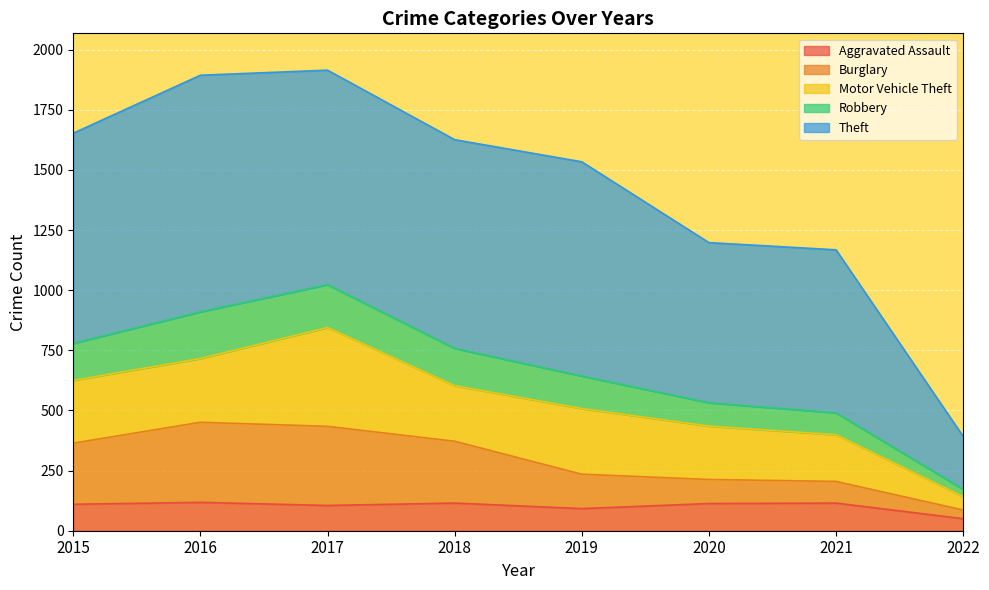

The Aggravated Assault series shows 205 at 2021. True or false?

False